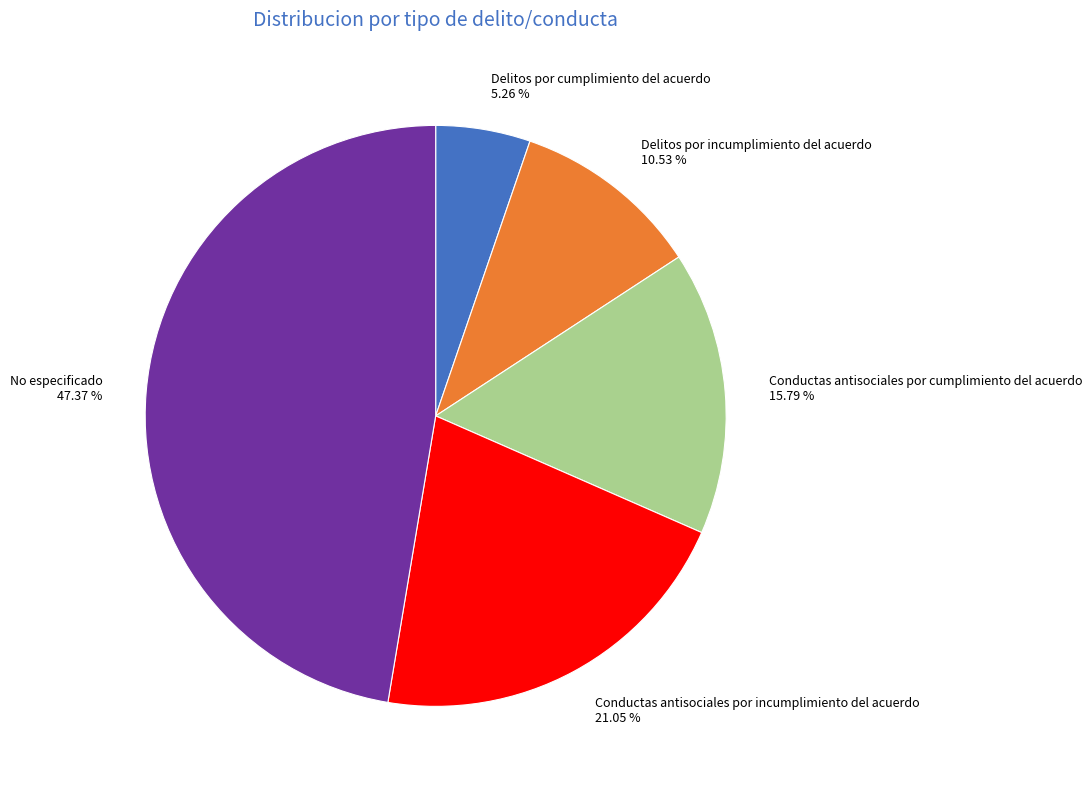

The Delitos por incumplimiento del acuerdo slice represents 23% of the pie. True or false?

False